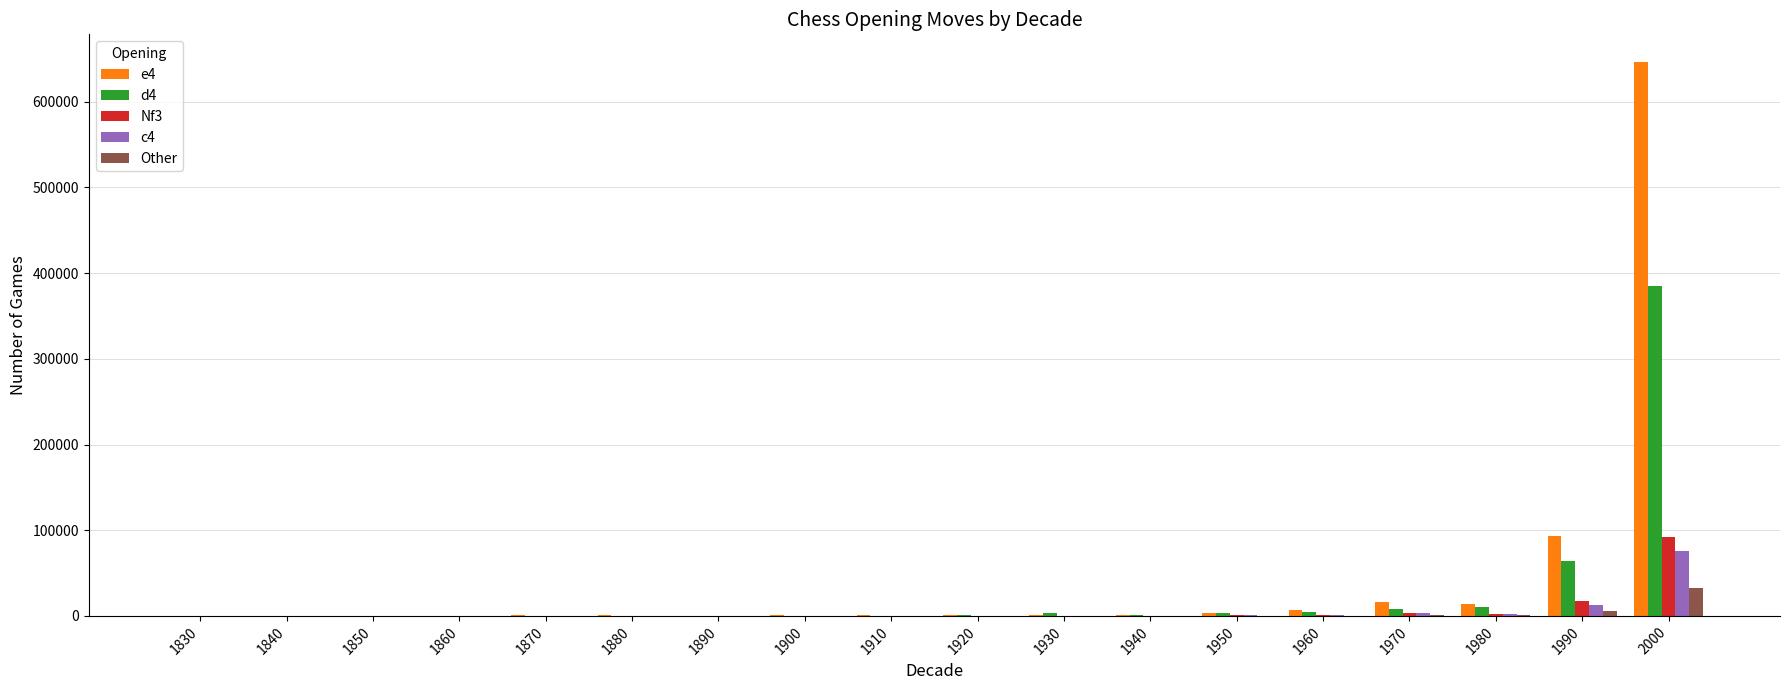

Which series has the largest range (max minus min)?

e4